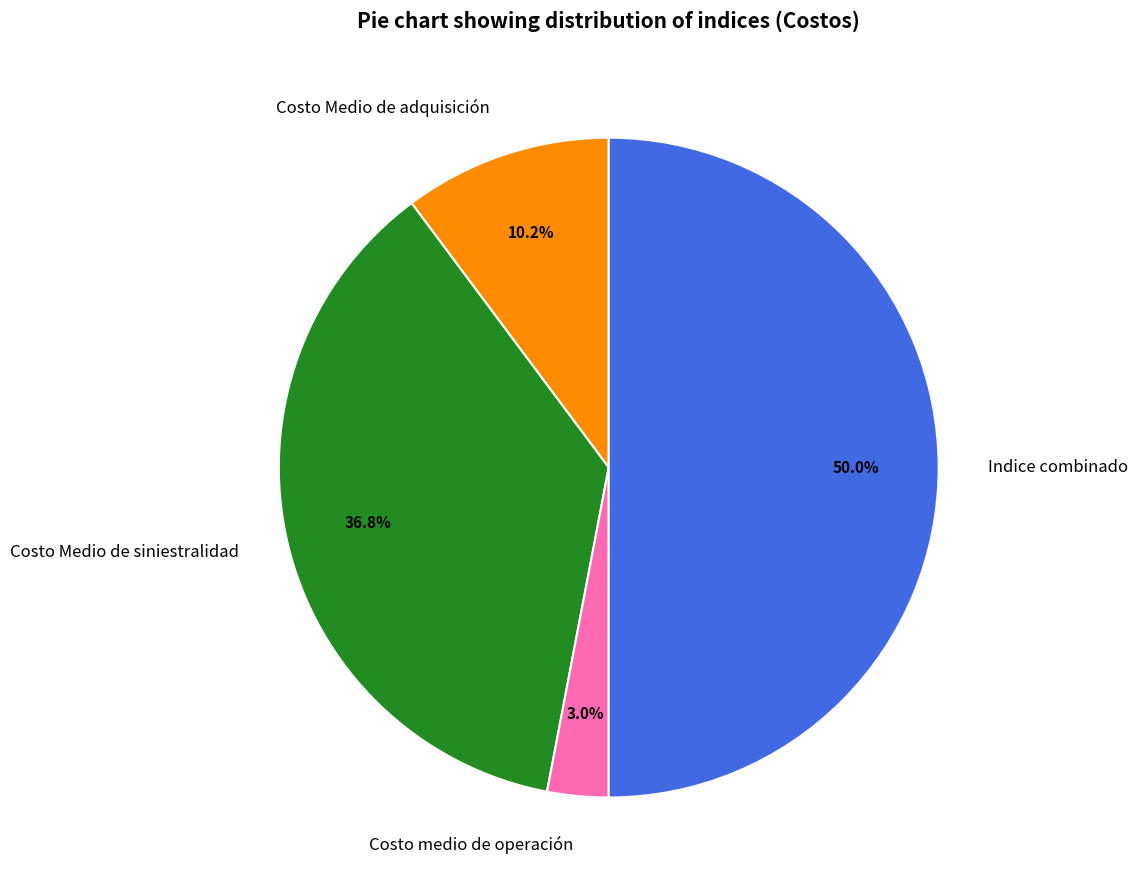

Is Costo medio de operación the majority of the pie?

No